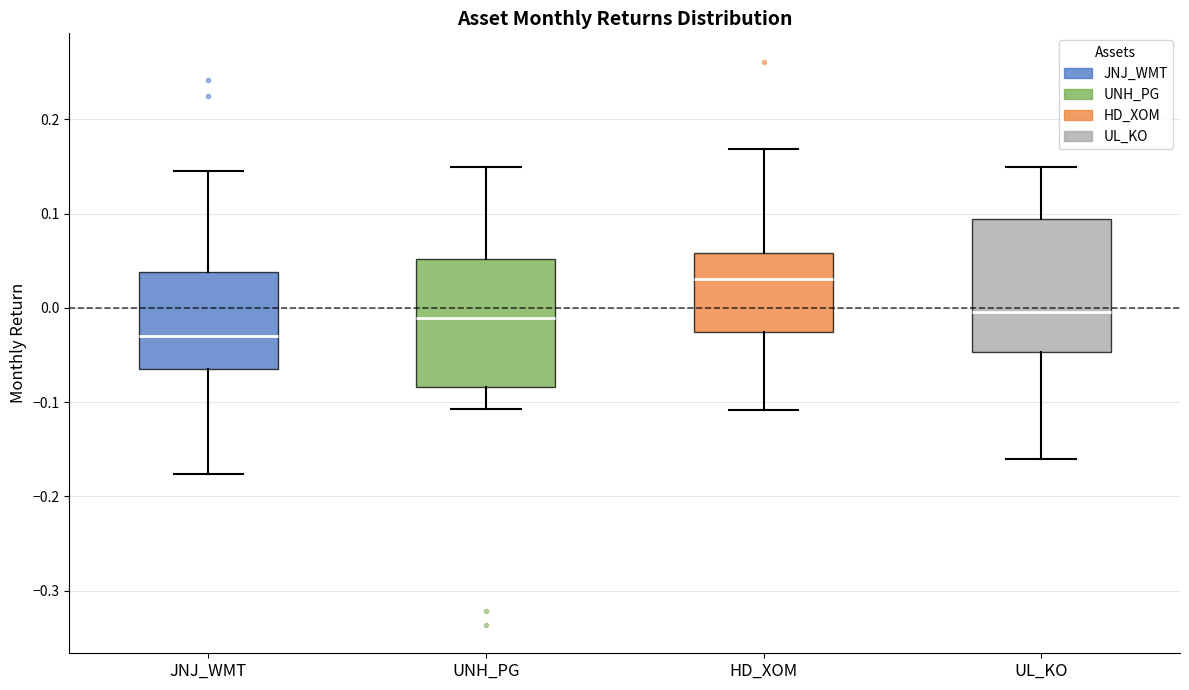

Where is the upper edge of the box for UNH_PG on the y-axis? The values are not printed on the chart, so give them approximately, as read against the axis.

0.05